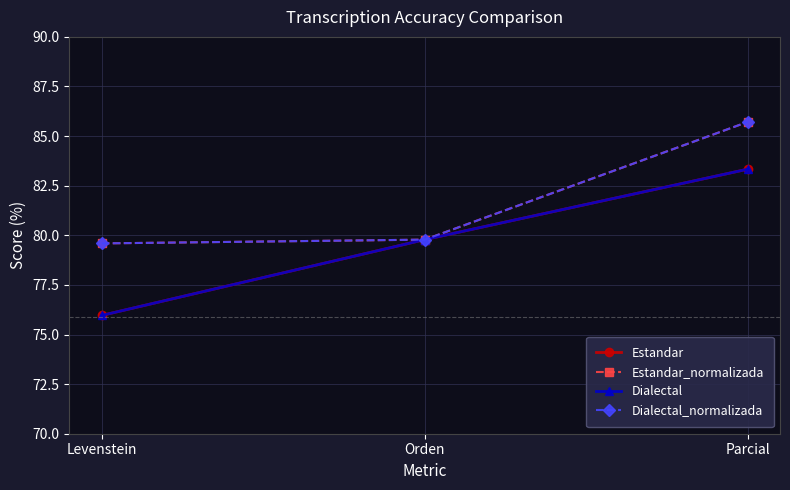

The value of Estandar at Orden is 141.0. True or false?

False